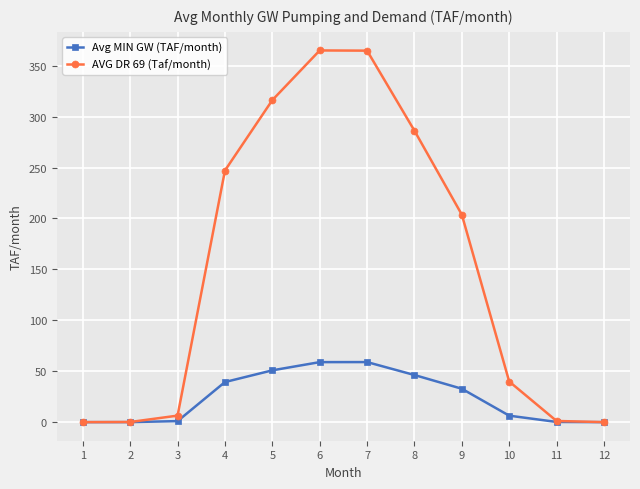

List the series in order of their overall mean, lowest first.

Avg MIN GW (TAF/month), AVG DR 69 (Taf/month)